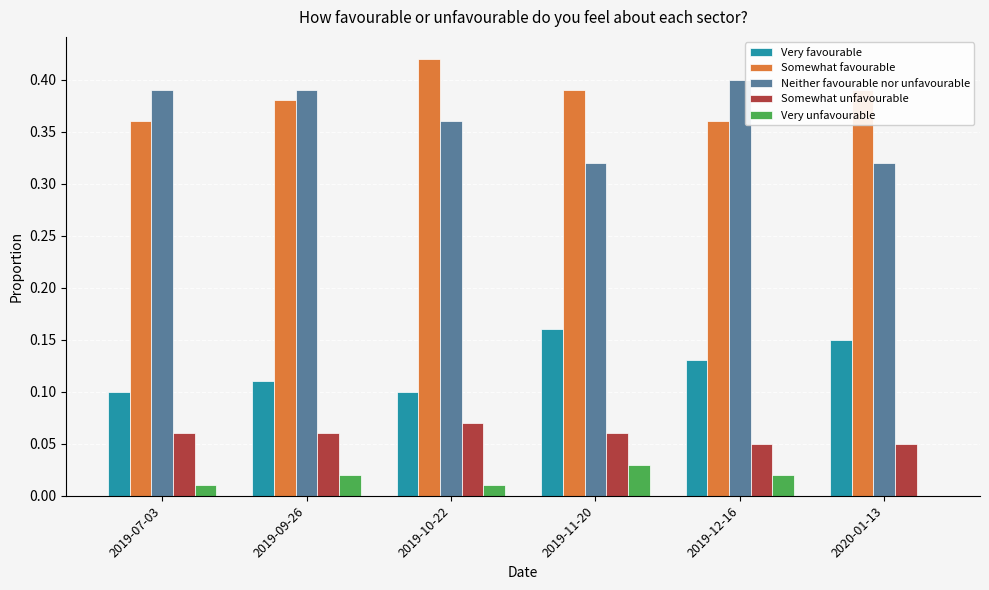

At which label does Somewhat favourable reach its peak?

2019-10-22